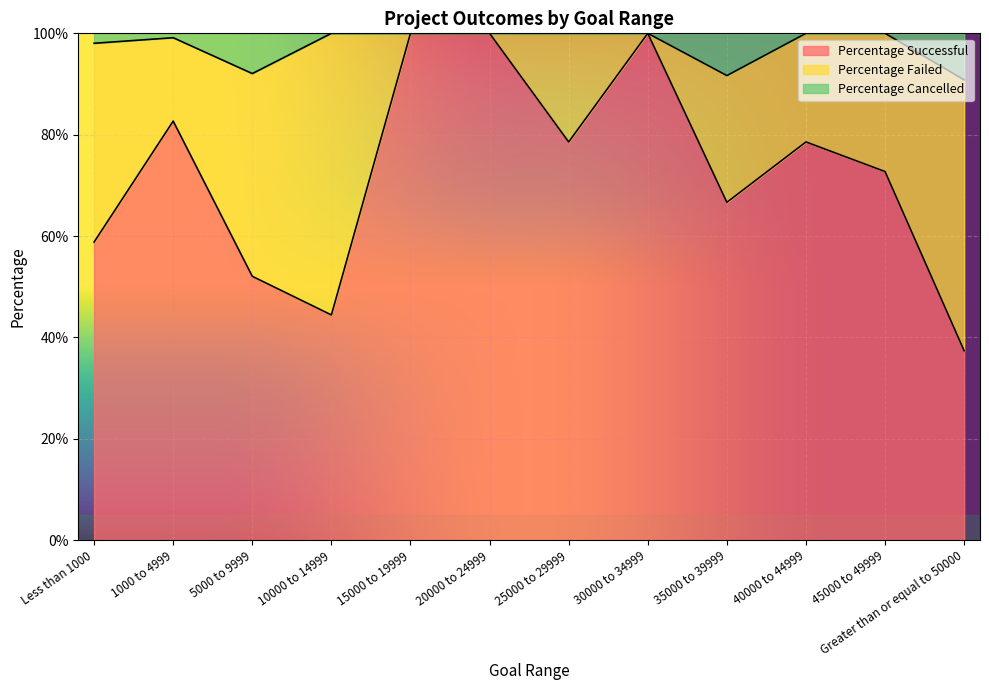

What are all the series names shown in the legend?

Percentage Successful, Percentage Failed, Percentage Cancelled